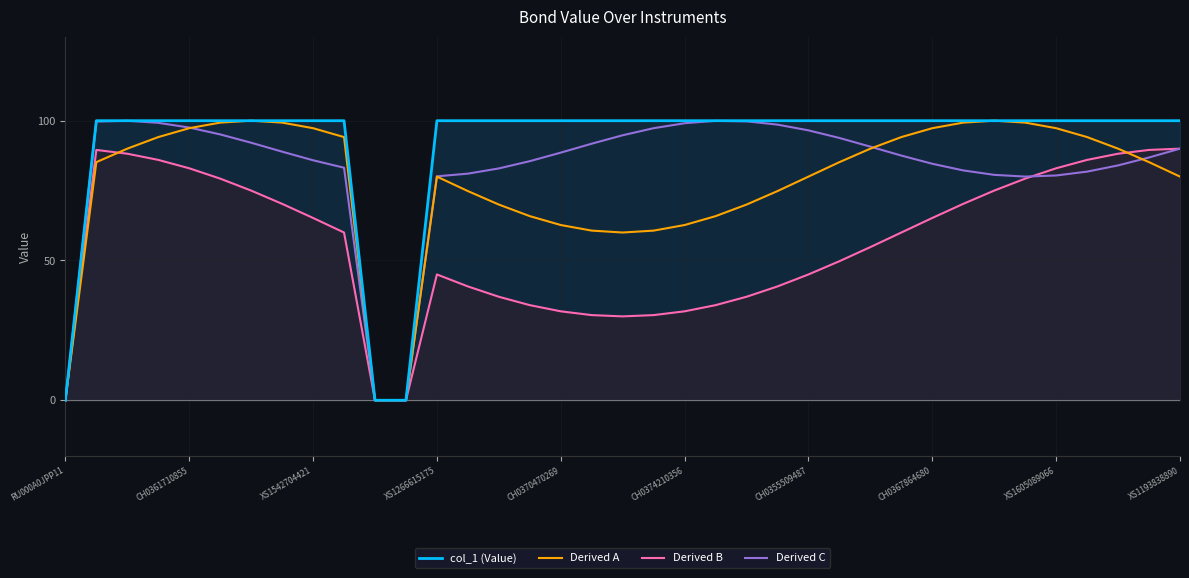

Which series has the largest total across all categories?

col_1 (Value)